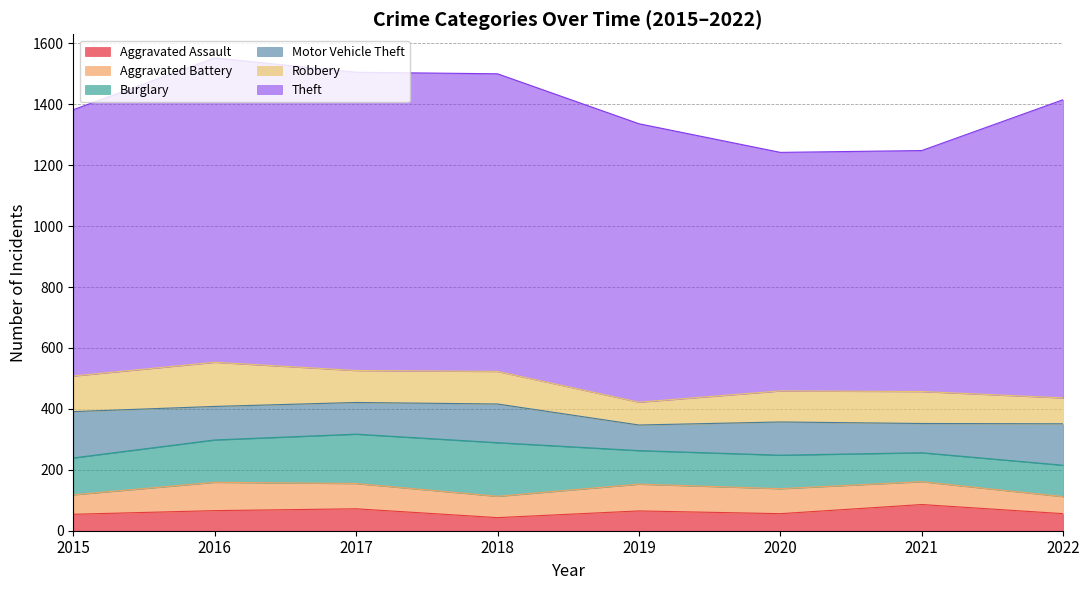

How many intersections are there between Motor Vehicle Theft and Burglary?

2